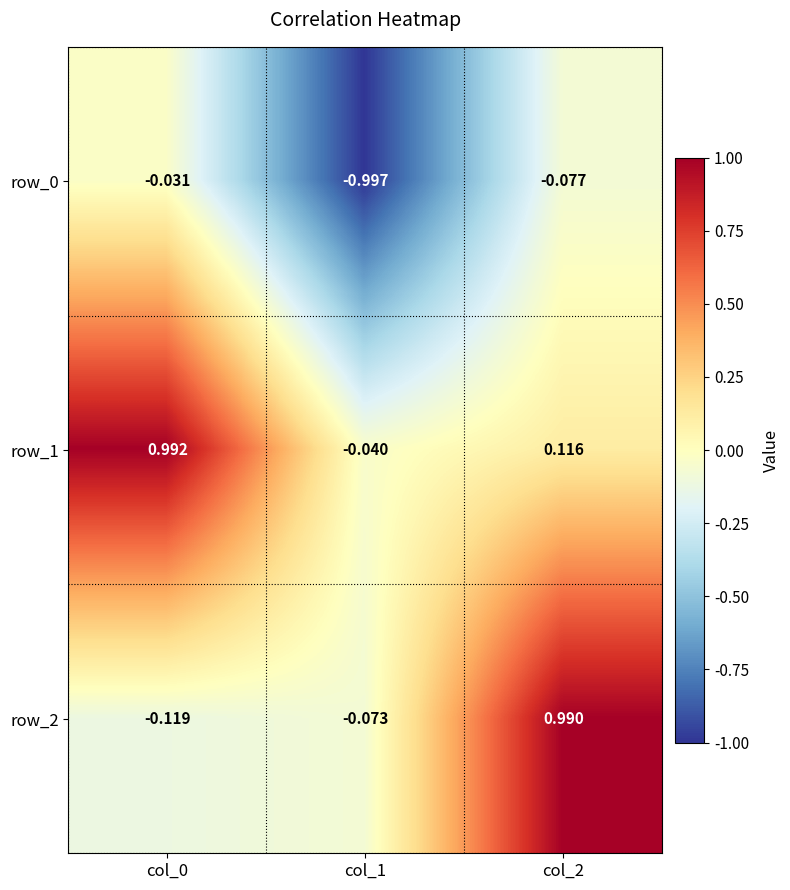

Is the value of row_0 at col_1 greater than the value of row_2 at col_1?

No